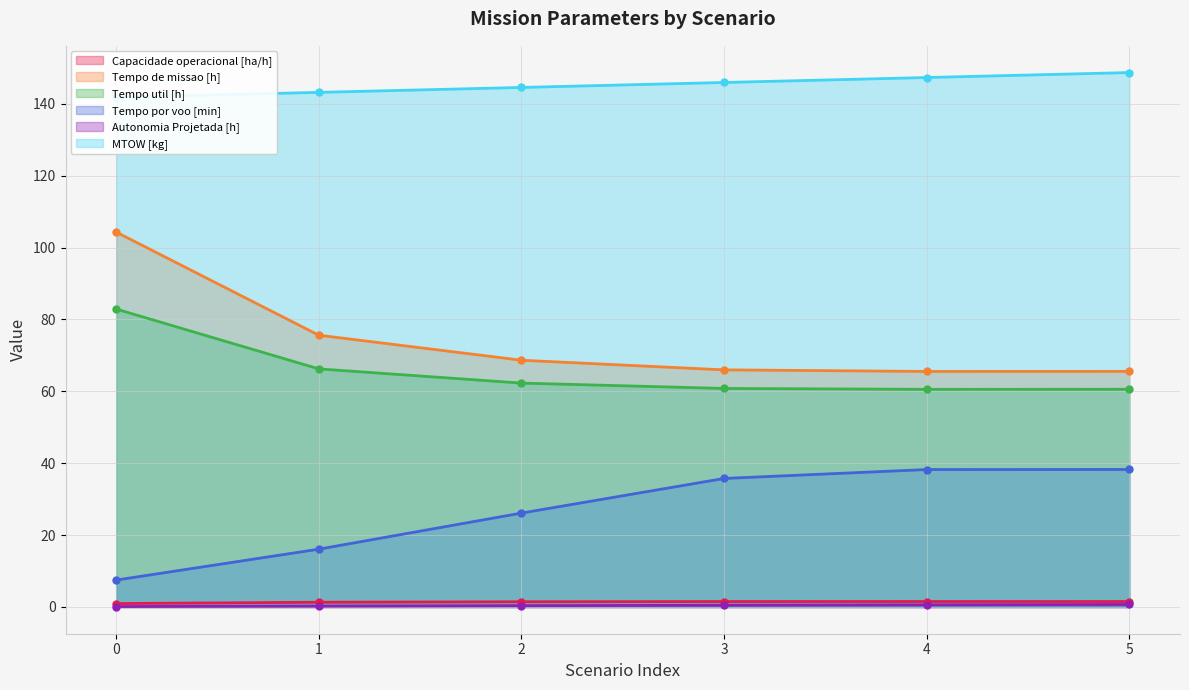

The Tempo util [h] series shows 66.2 at 1. True or false?

True